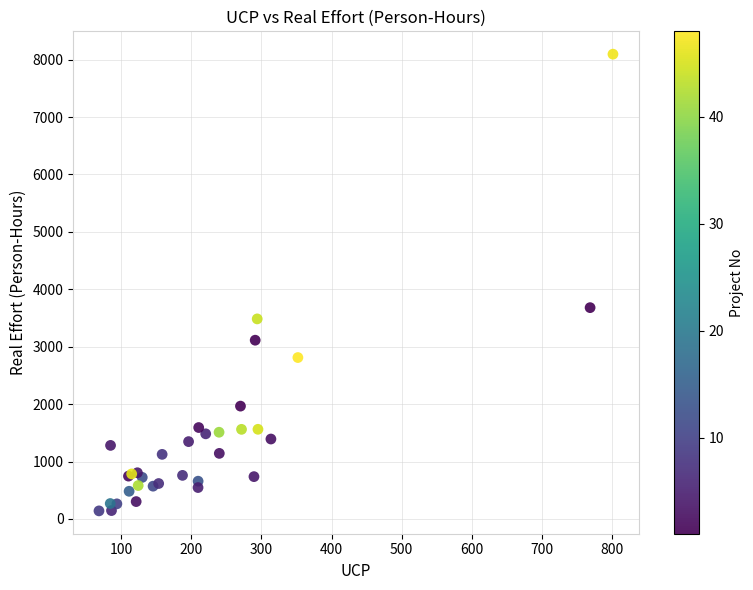

What Y value in the scatter plot is closest to 4117?

3680.0